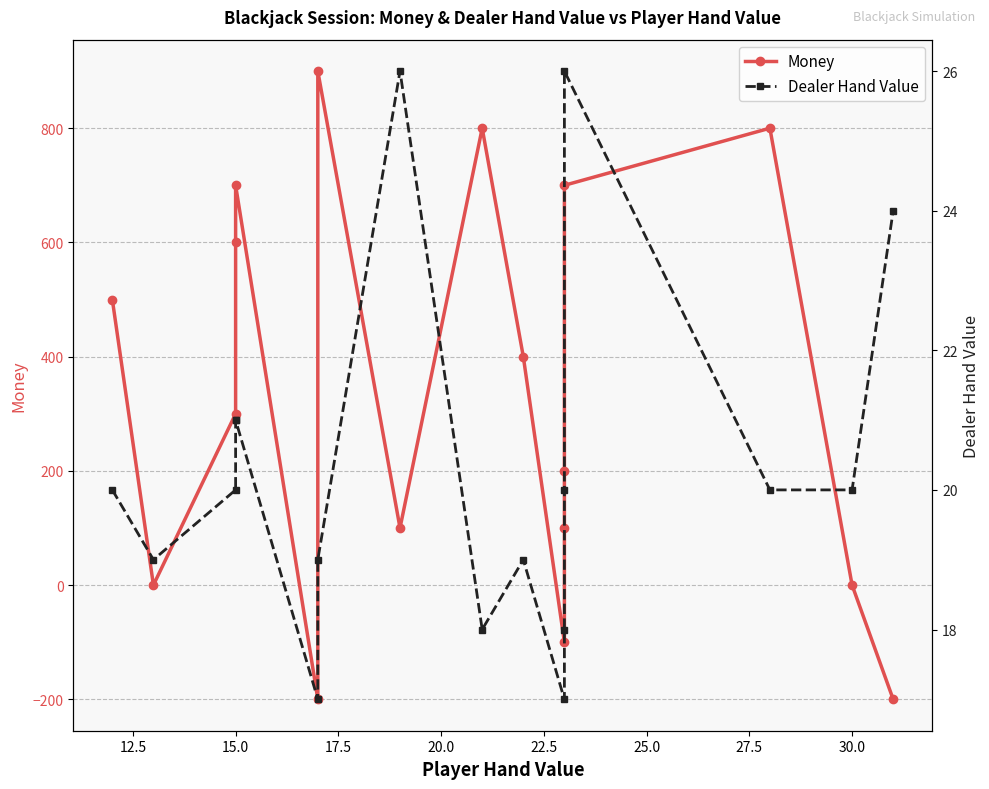

Reading left to right, list all the values displayed in this chart.

Money: 500	0	300	600	700	-200	900	100	800	400	-100	100	200	700	800	0	-200
Dealer Hand Value: 20	19	20	21	21	17	19	26	18	19	17	18	20	26	20	20	24